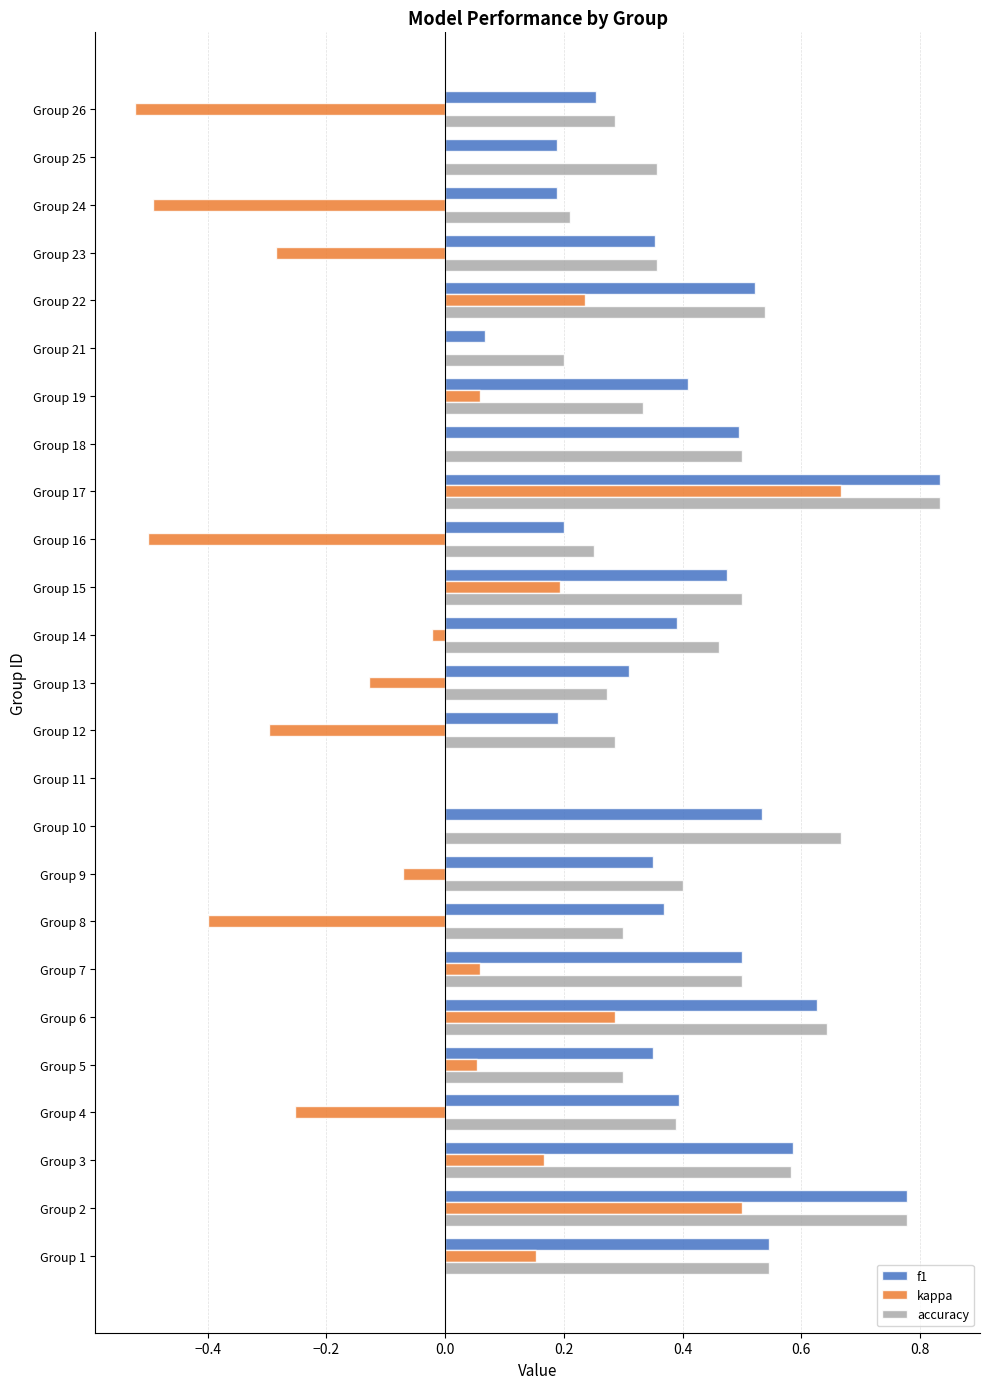

Which series has the largest total across all categories?

accuracy